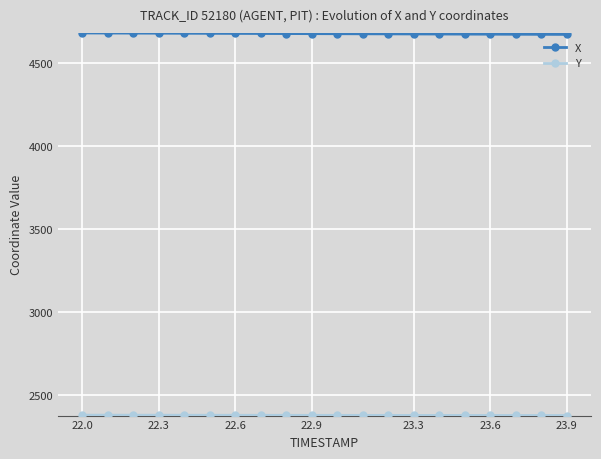

What is the value of the X point at the 15th from the left?

4672.9